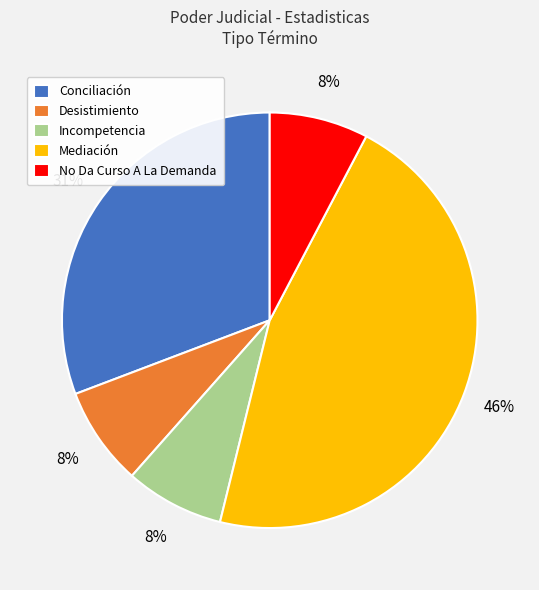

What is the largest slice in the pie chart?

Mediación